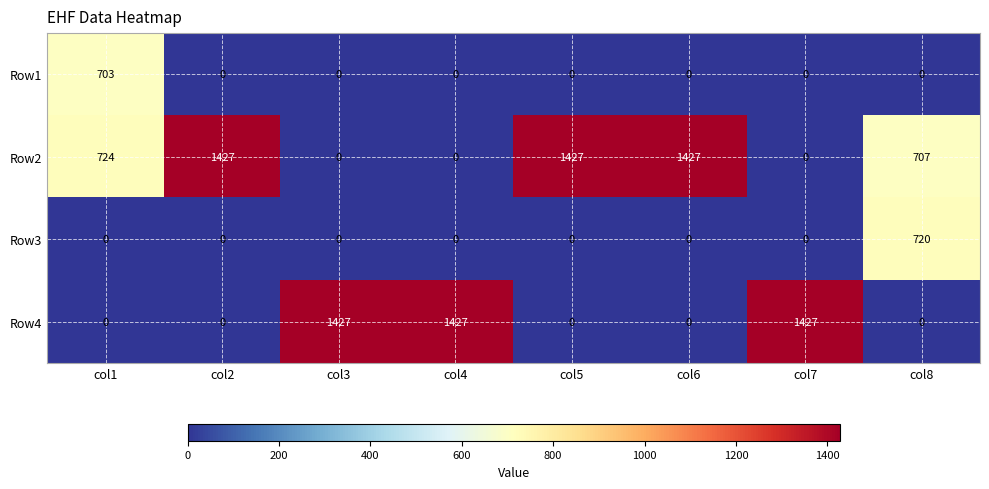

What is the difference between the highest and lowest values at col8?

720